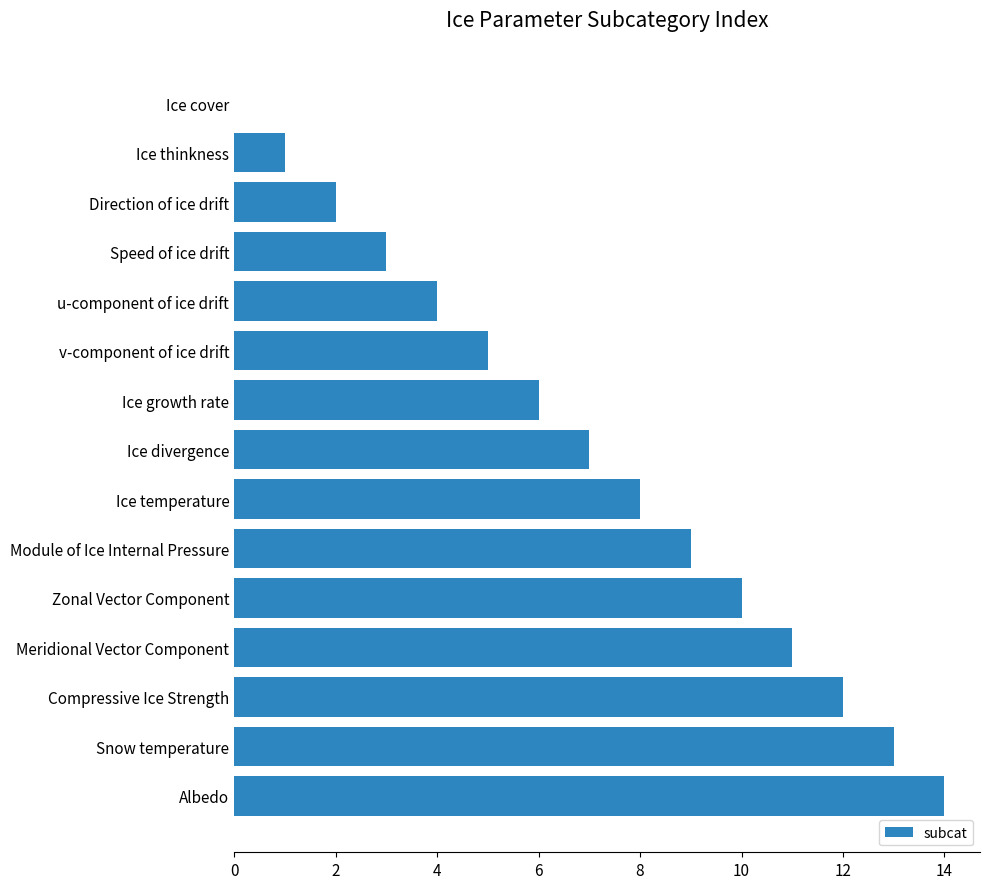

True or false: the data shows 14 at Albedo.

True